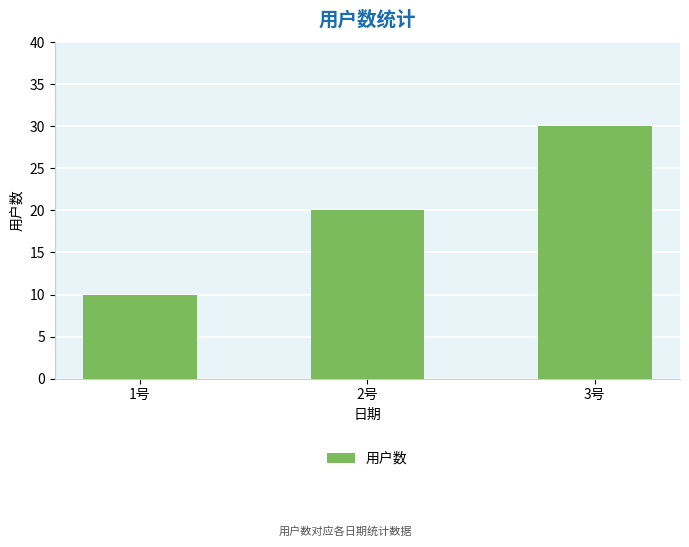

Approximately how many times larger is the value at 3号 compared to 1号?

3.0